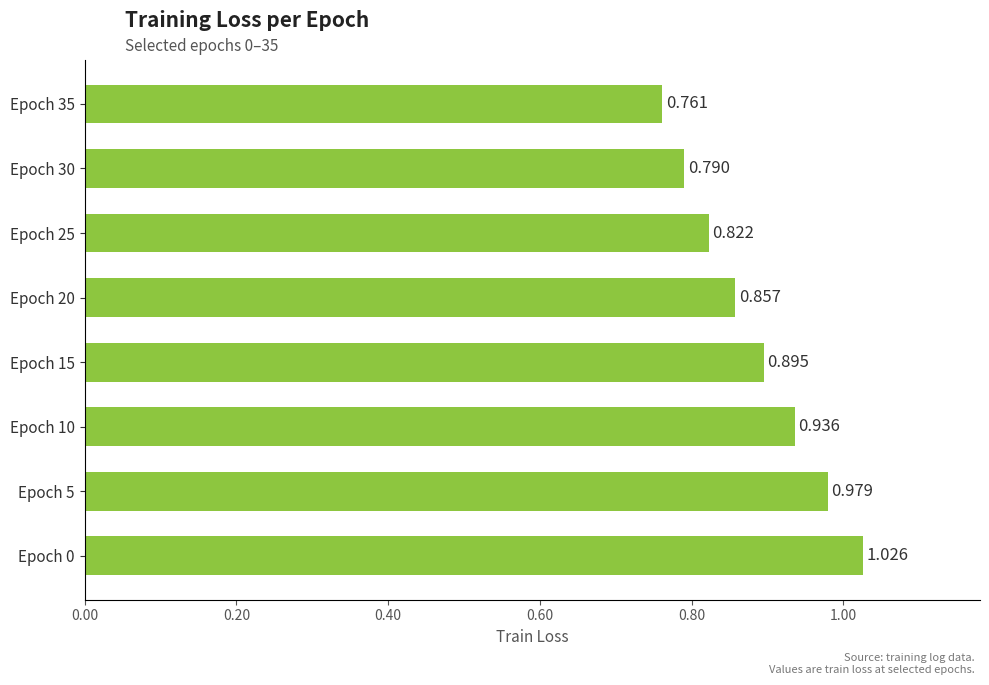

How many data points does each series have?

8